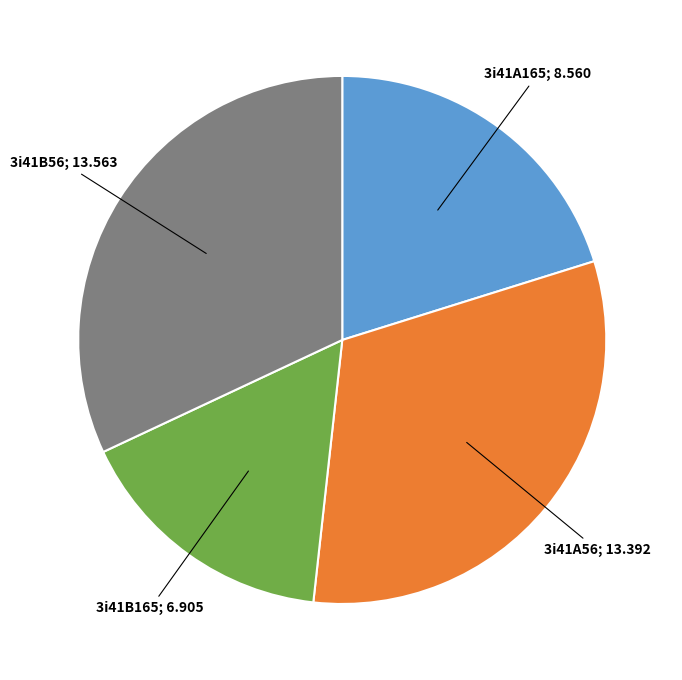

Does any single category account for the majority?

No